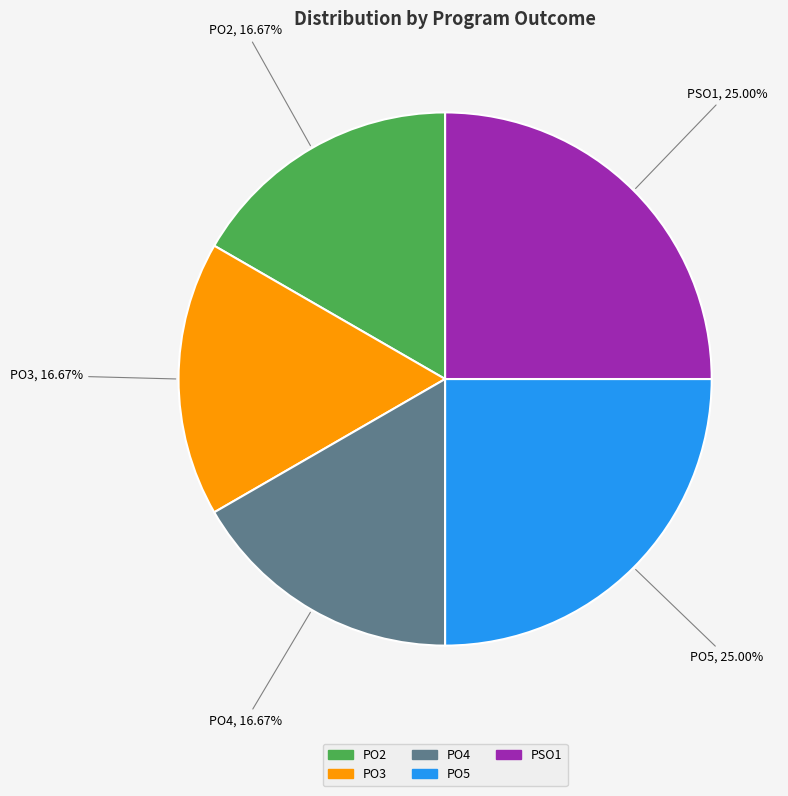

The PSO1 slice represents 25% of the pie. True or false?

True